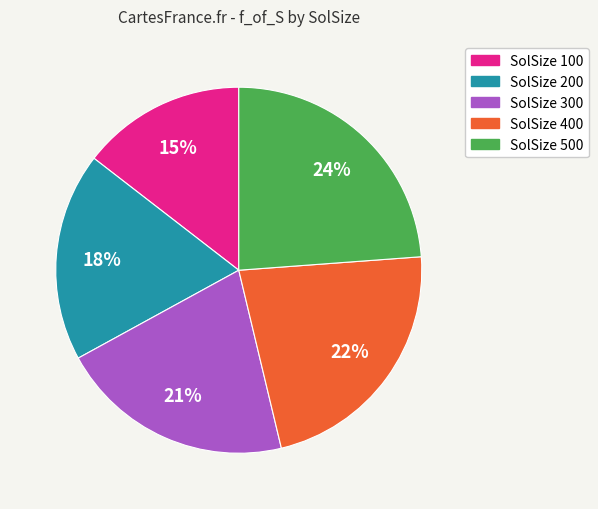

Which slice is the smallest?

SolSize 100